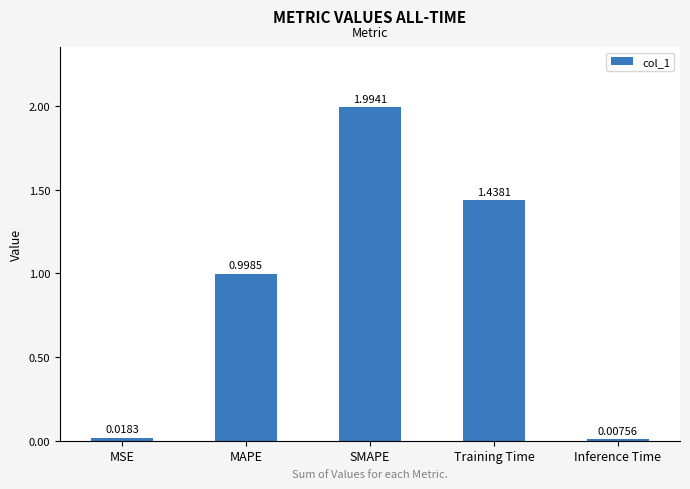

What is the label of the 4th bar from the left?

Training Time